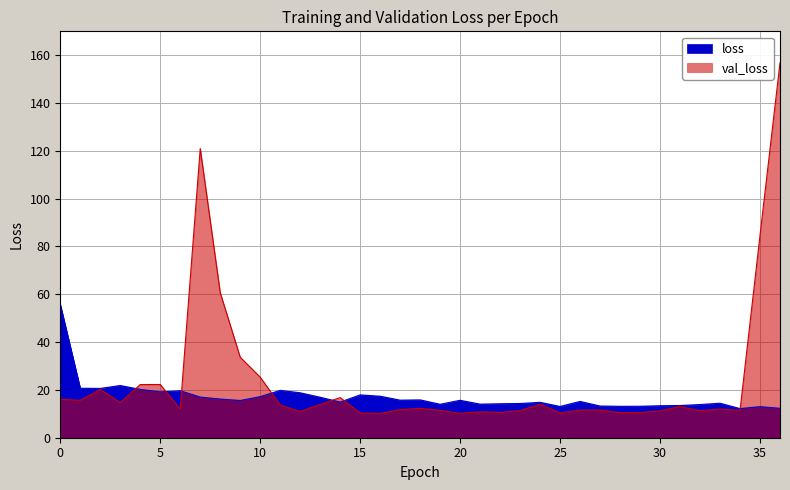

At which category is the sum across all series the highest?

36